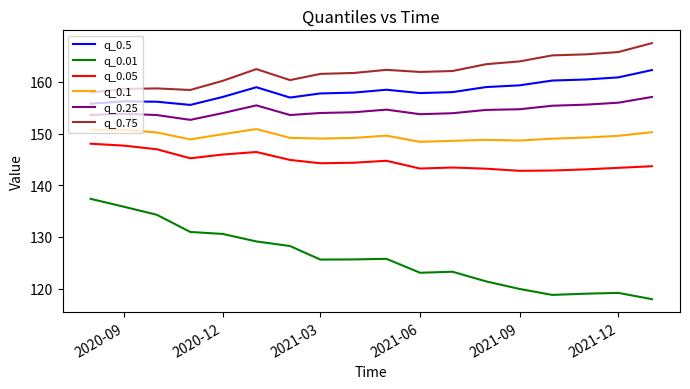

True or false: q_0.01 and q_0.25 intersect in this chart.

False